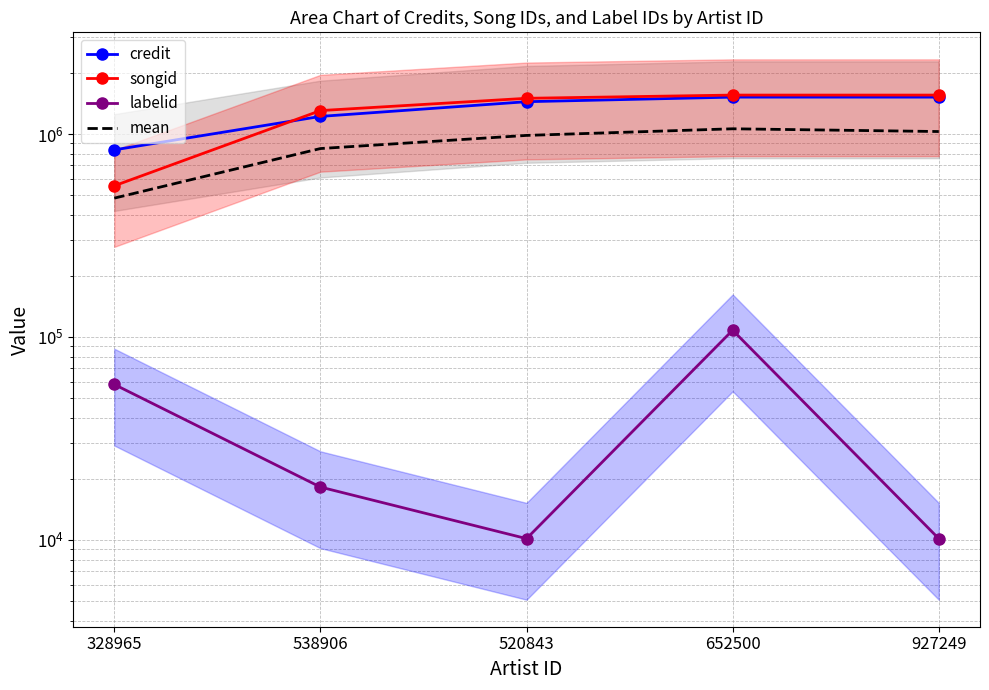

Which has a higher value, 328965 or 927249?

927249